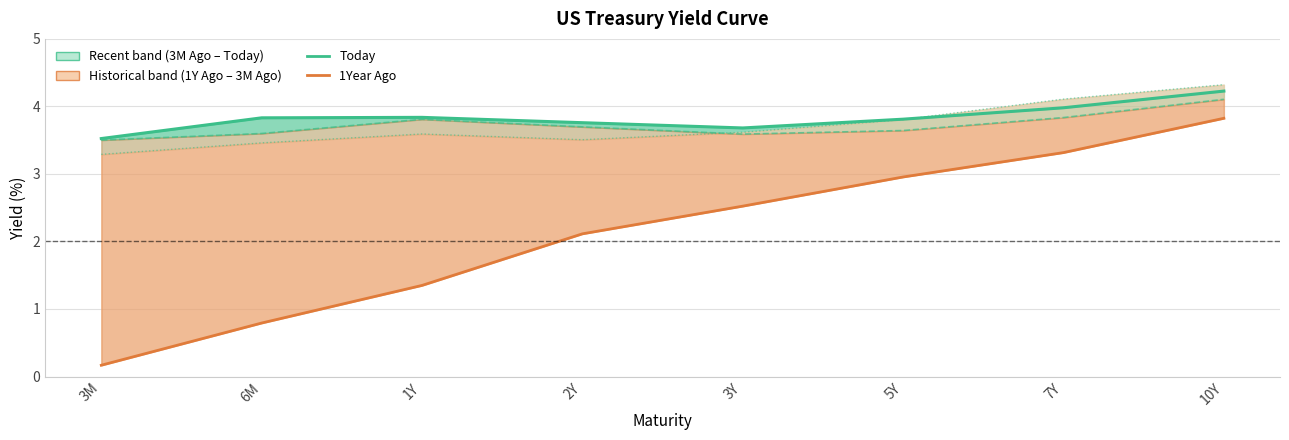

At which category does 1Month Ago reach its first local valley?

3Y